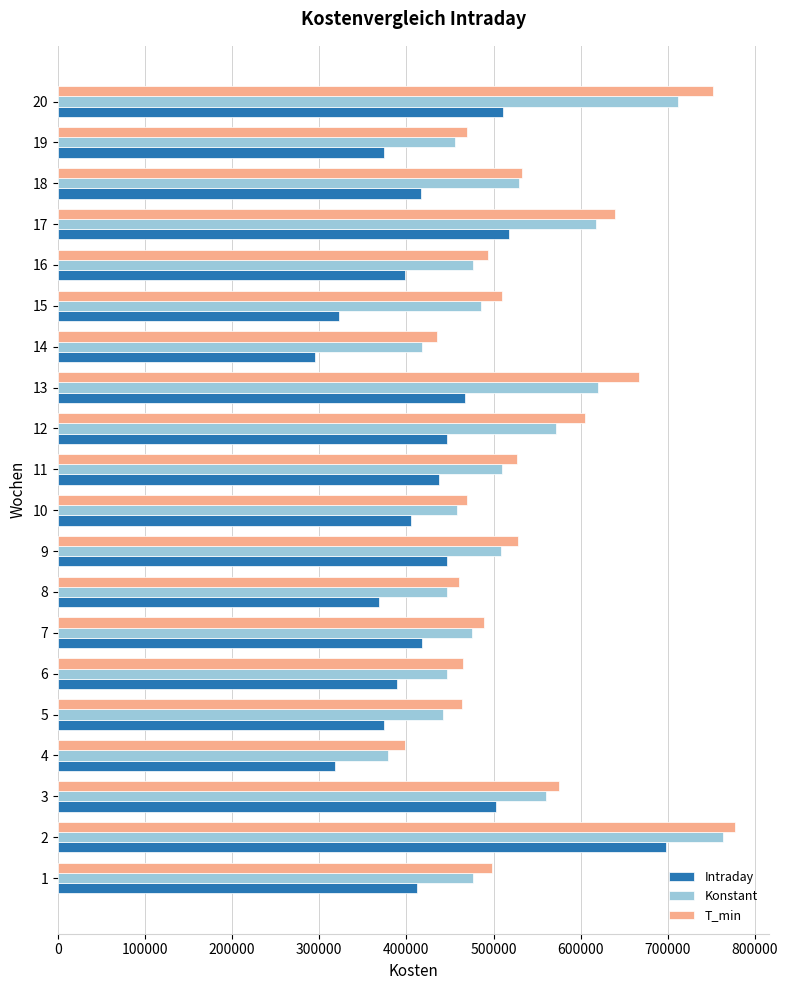

Read the Konstant value at 13.

619529.5